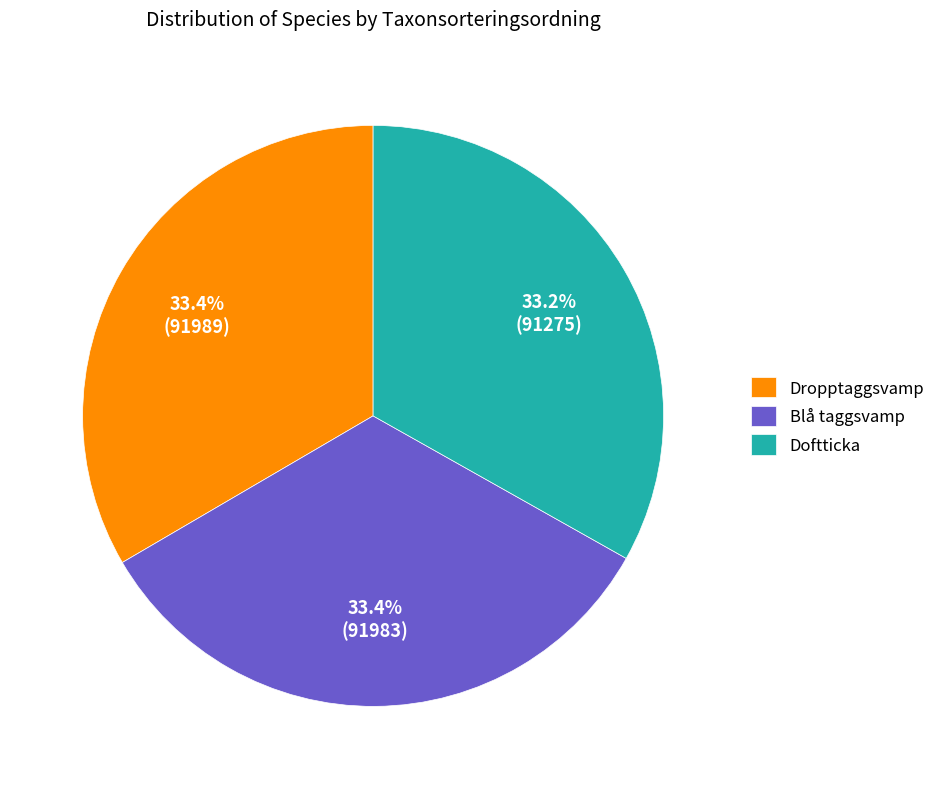

What percentage do Doftticka and Blå taggsvamp together represent?

66.6%